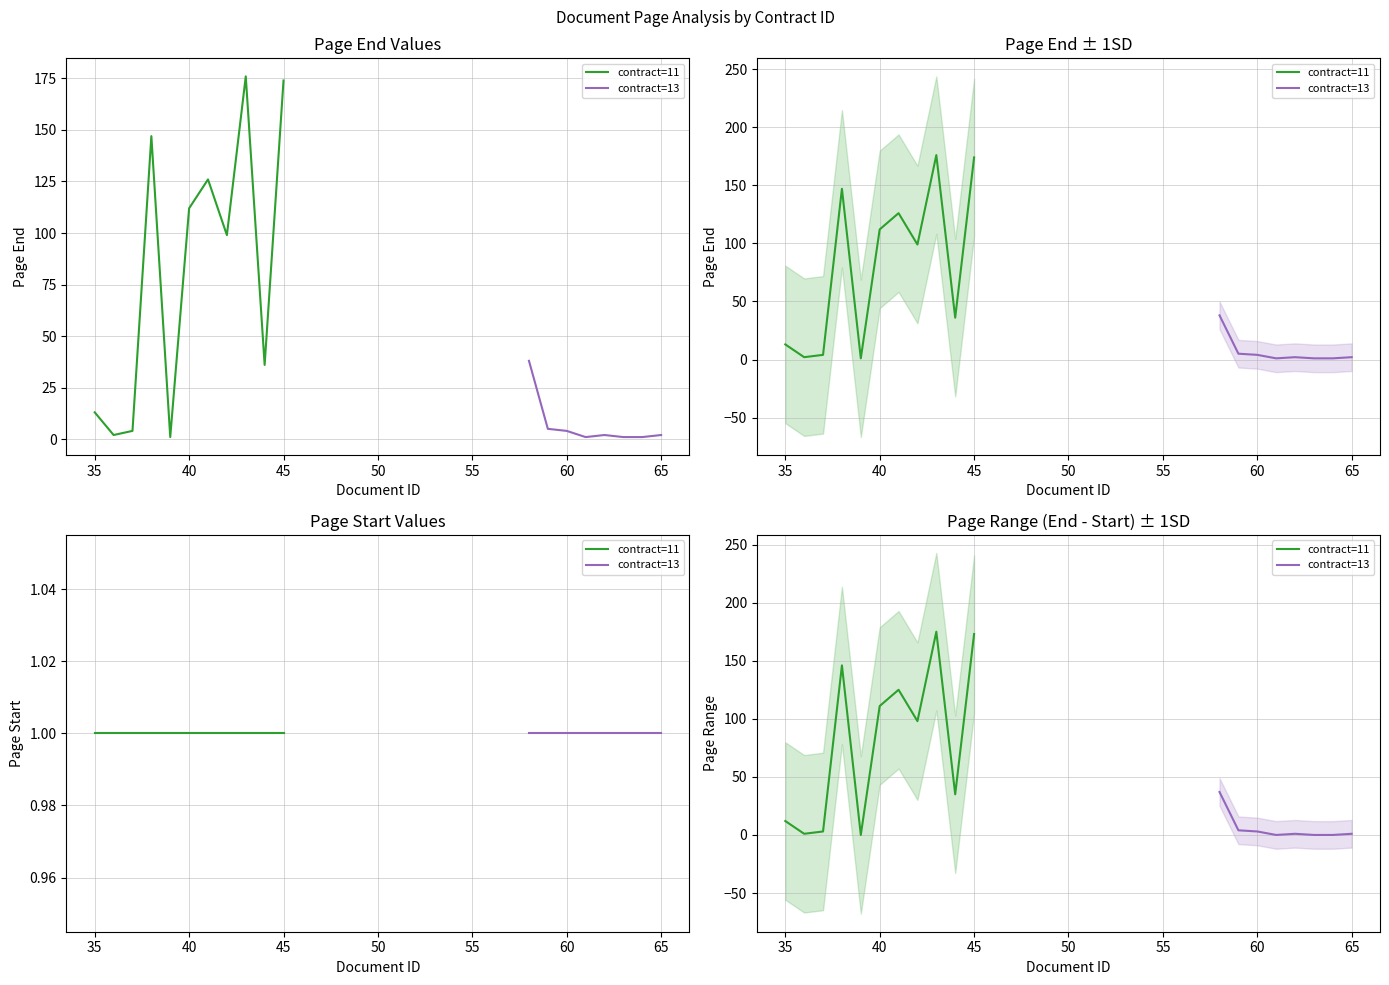

Which has a higher value, 61 or 41?

41